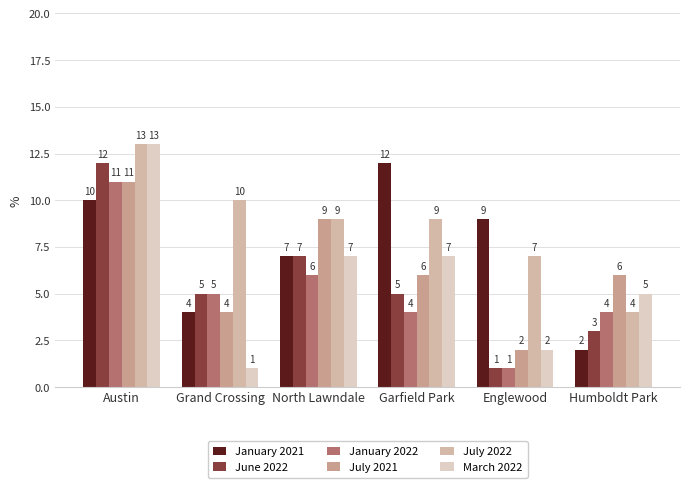

How many categories are shown in the chart?

6